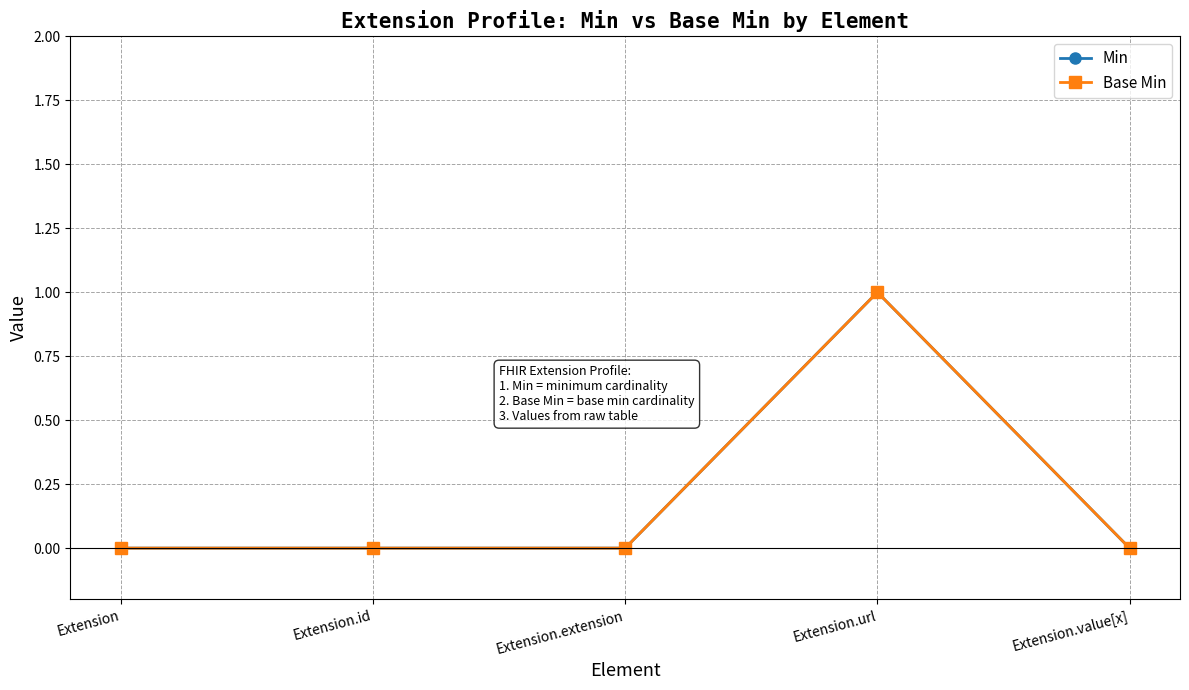

Which category has the lowest value across all series?

Extension